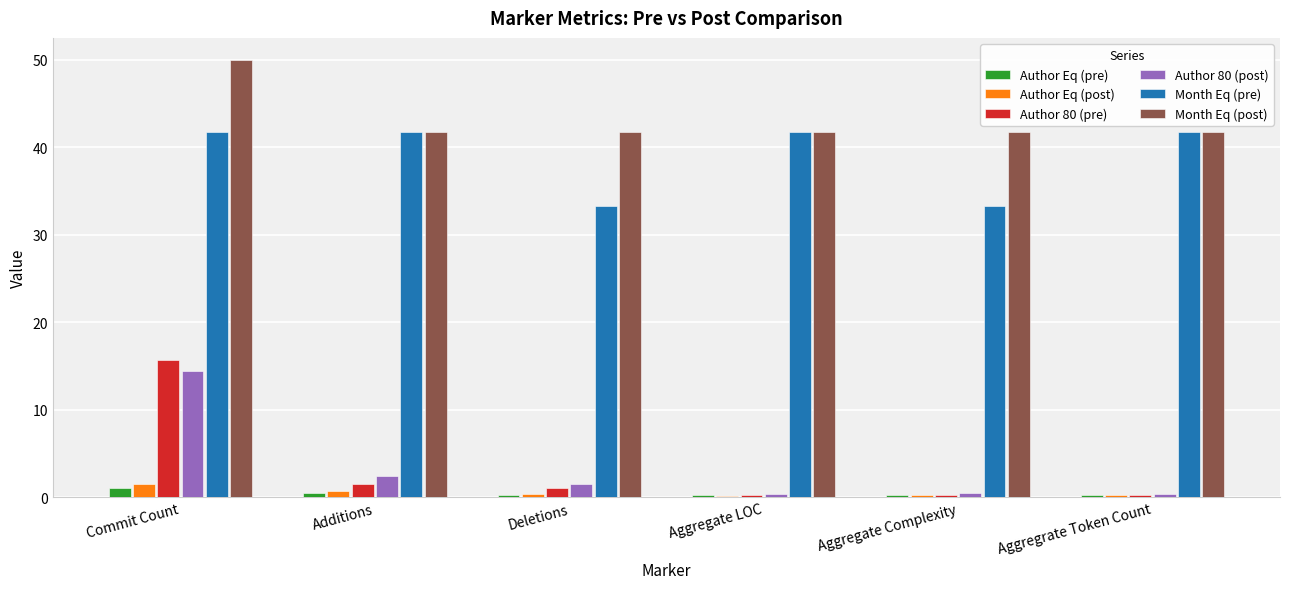

What is the maximum value for Author 80 (post)?

14.4